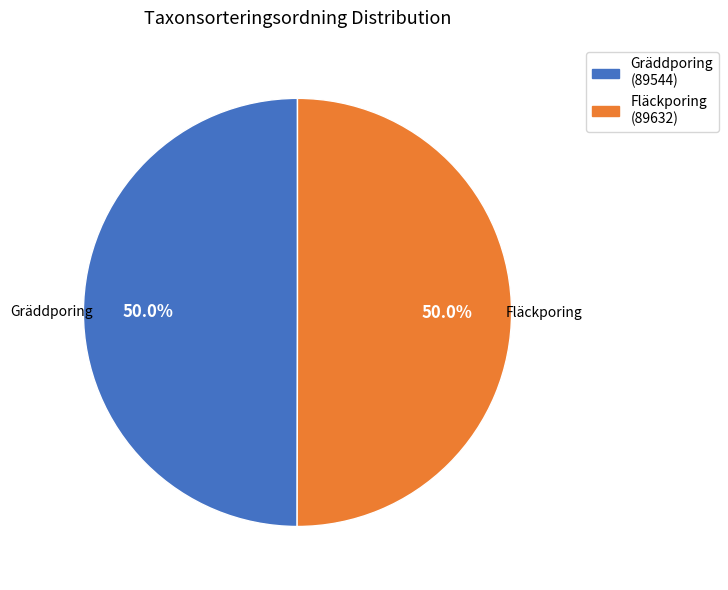

What percentage is the Fläckporing slice, to the nearest percent?

50%